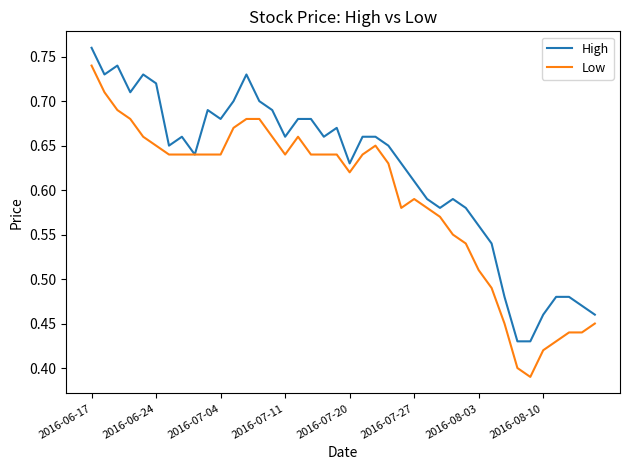

Which series has the largest total across all categories?

High